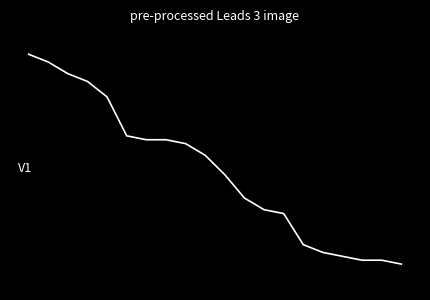

Does the chart display data point markers on the line(s)?

No